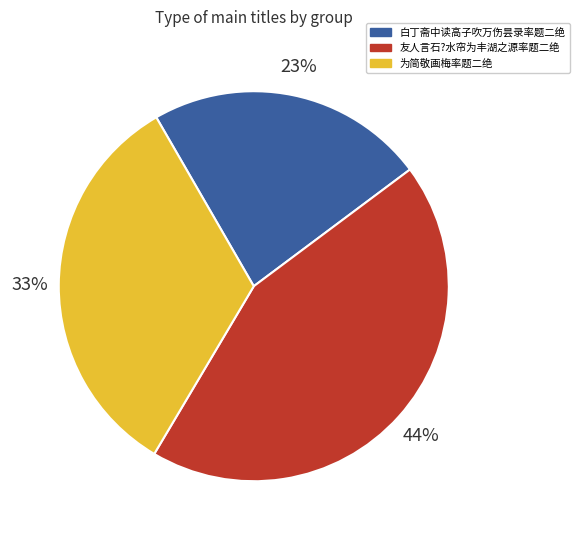

Approximately how many times larger is the value at 白丁斋中读高子吹万伤昙录率题二绝 compared to 友人言石?水帘为丰湖之源率题二绝?

0.5